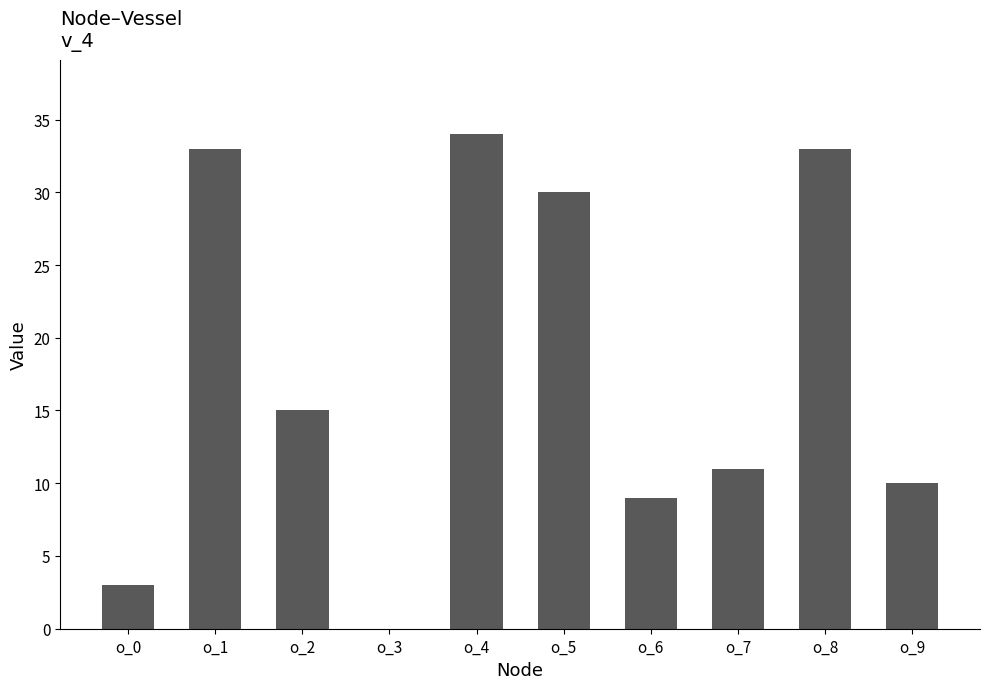

How many data points does each series have?

10